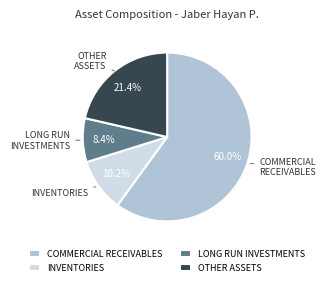

What portion of the pie excludes COMMERCIAL RECEIVABLES?

40.0%